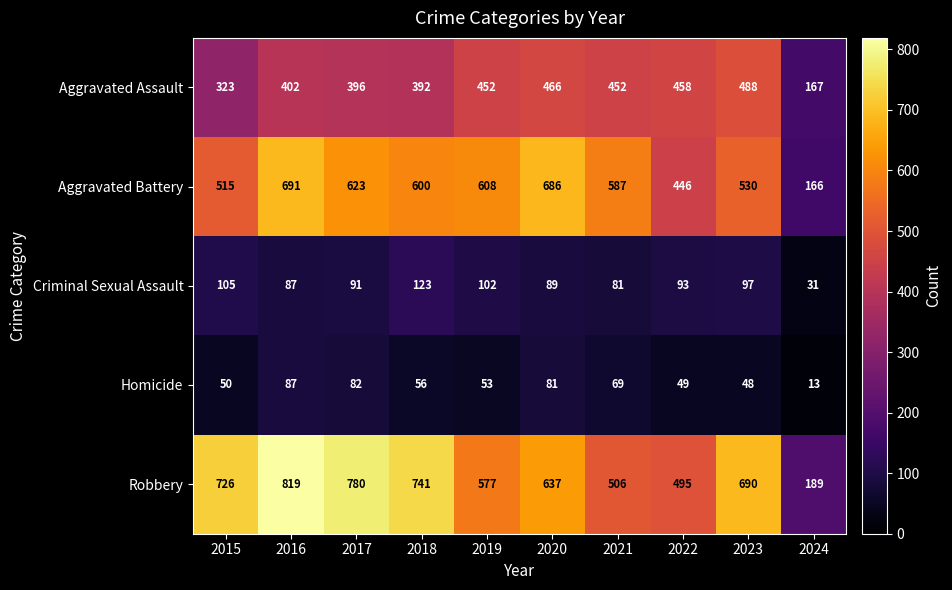

At which category is the sum across all series the highest?

2016